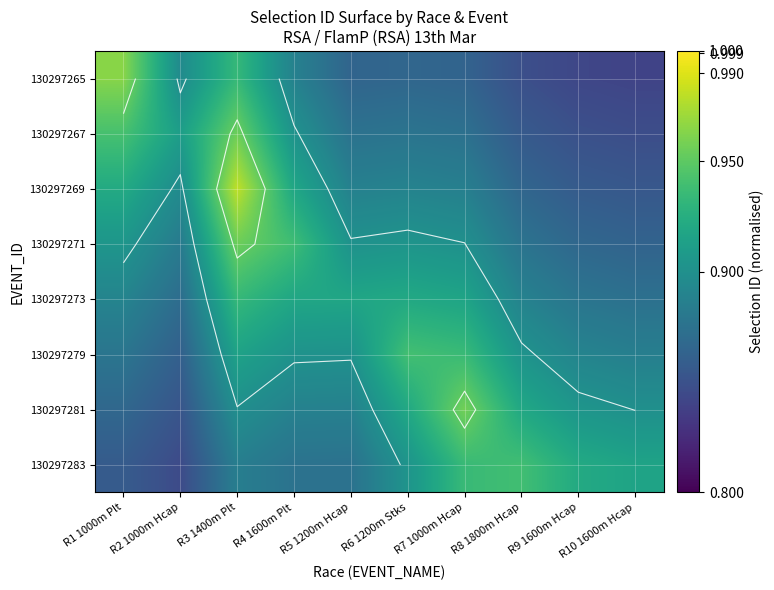

Which category has the lowest value across all series?

R10 1600m Hcap